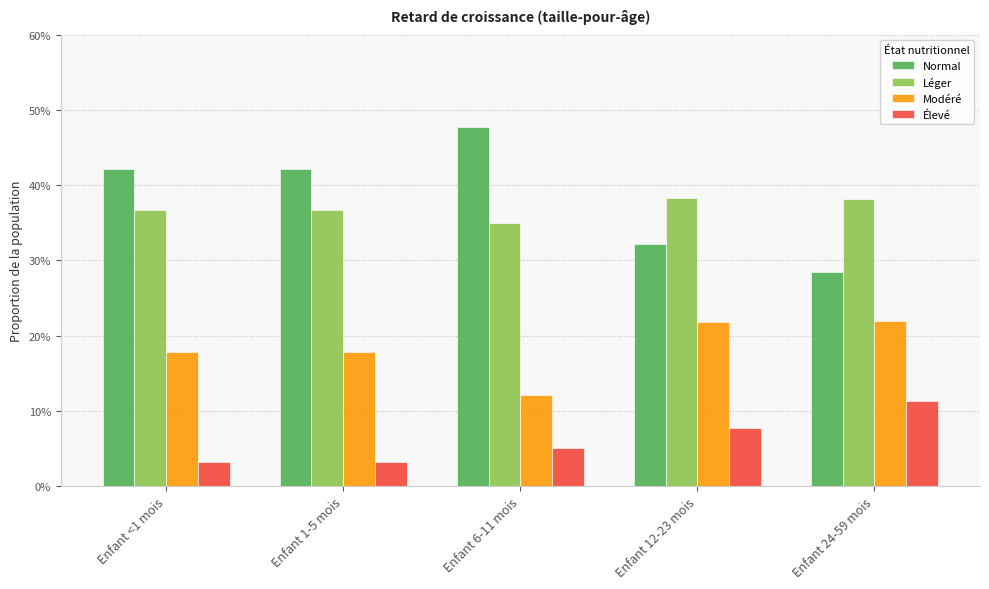

At which category is the sum across all series the highest?

Enfant <1 mois